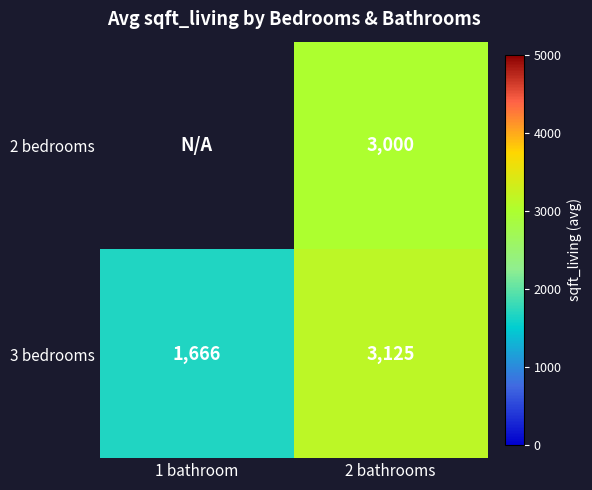

How many data points in 3 bedrooms are less than 3125?

1